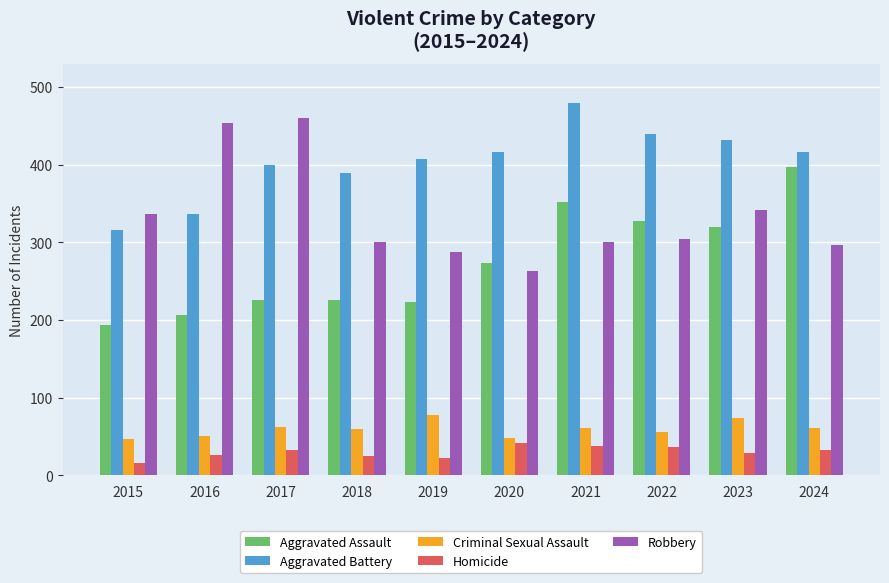

At how many categories does at least one series exceed 162?

10